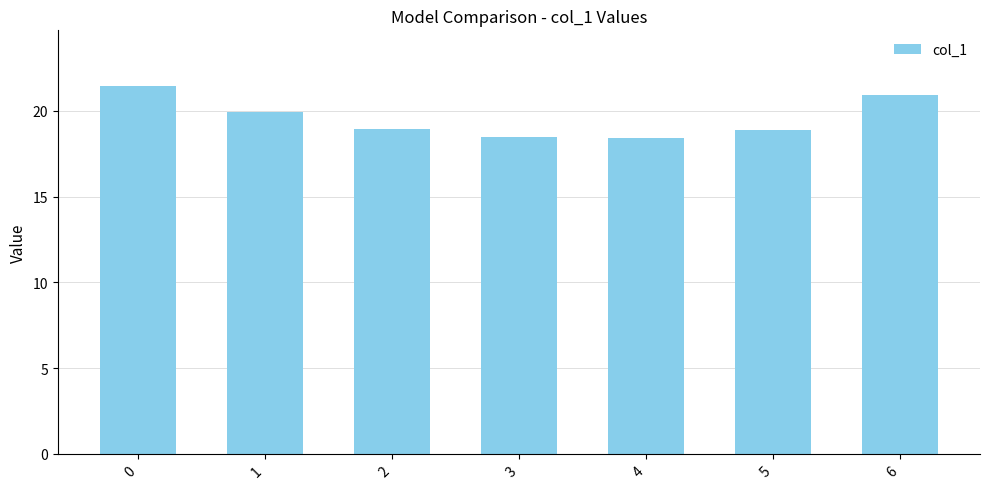

What is the value of the 2nd bar from the left?

19.9